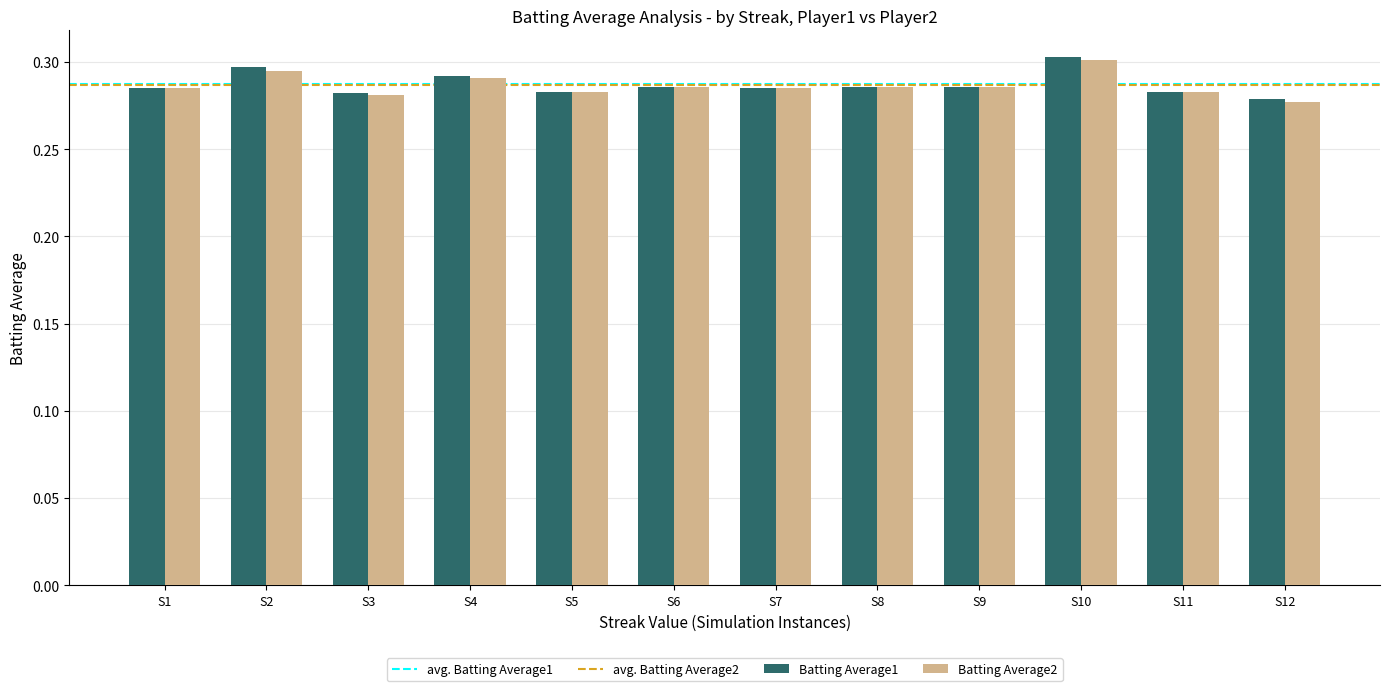

The Batting Average2 series shows 0.3 at S3. True or false?

True